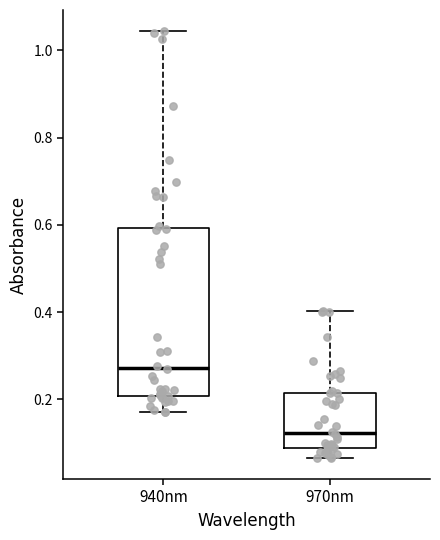

Where is the upper edge of the box for 970nm on the y-axis? The values are not printed on the chart, so give them approximately, as read against the axis.

0.22